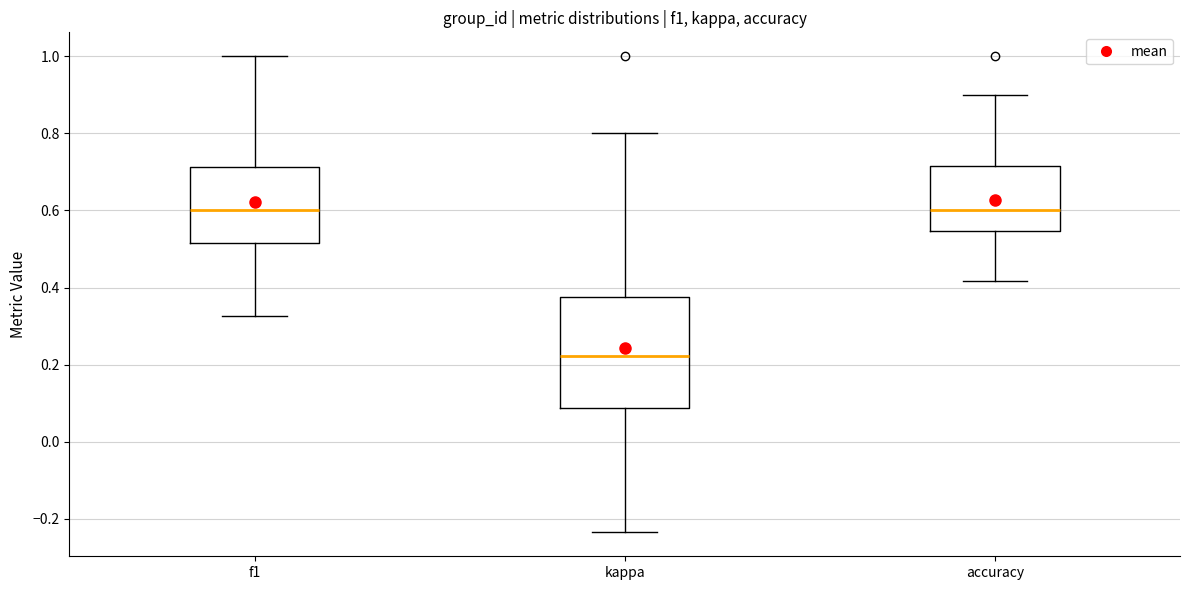

Which box is the tallest, from its lower edge to its upper edge?

kappa